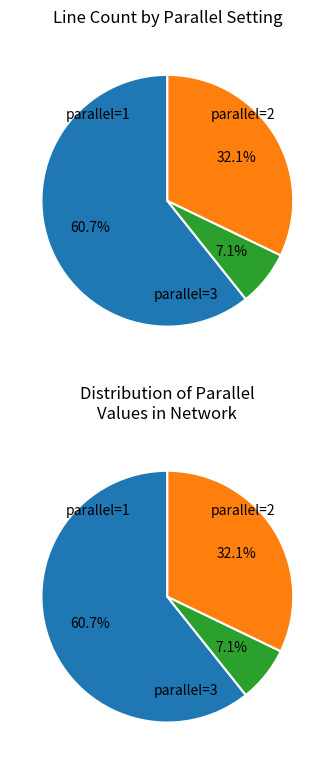

To the nearest percent, what portion does 1 represent?

61%